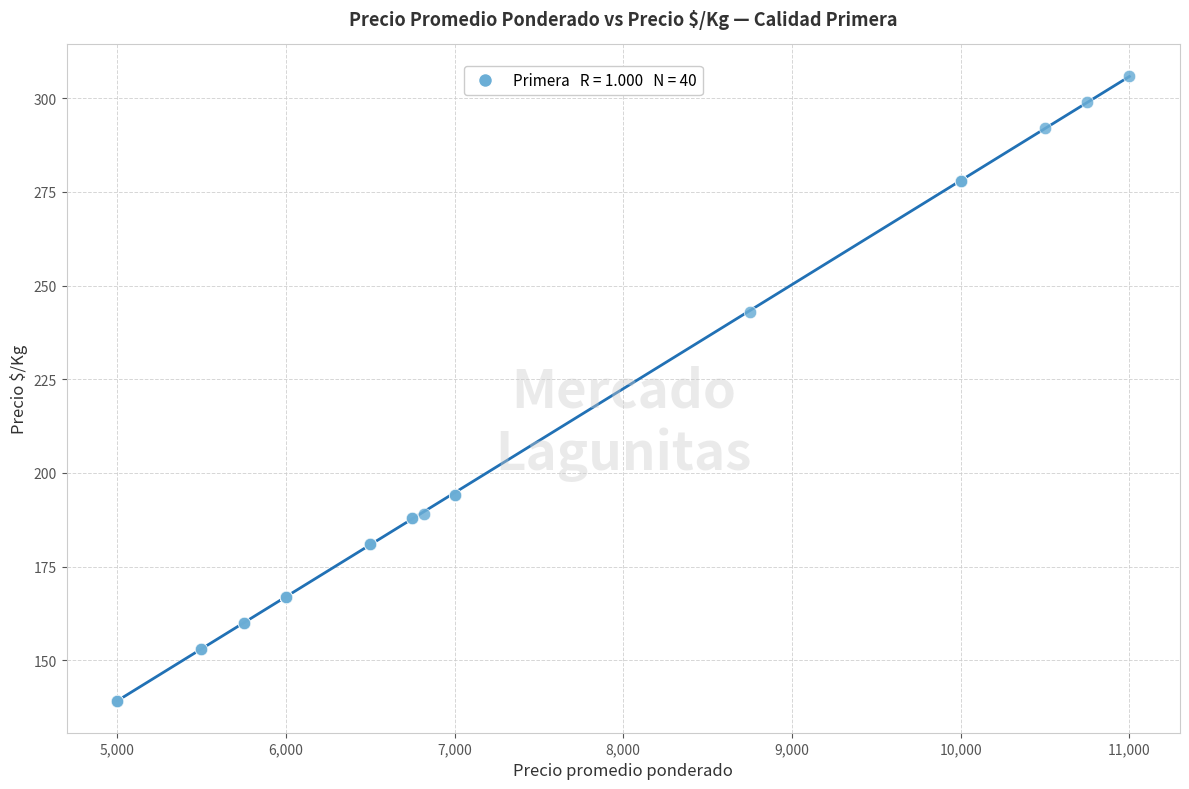

What Y value in the scatter plot is closest to 222?

243